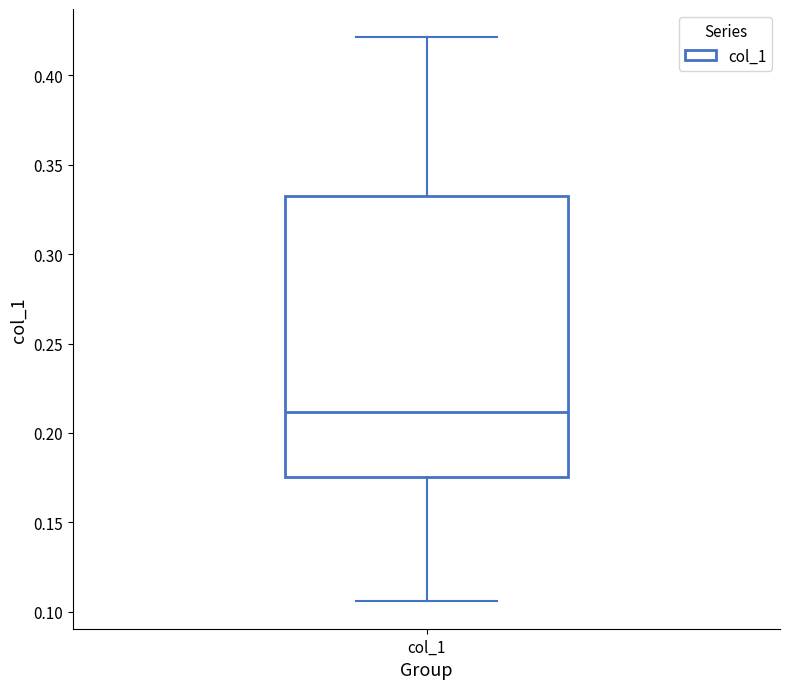

Where is the upper edge of the box for col_1 on the y-axis? The values are not printed on the chart, so give them approximately, as read against the axis.

0.335